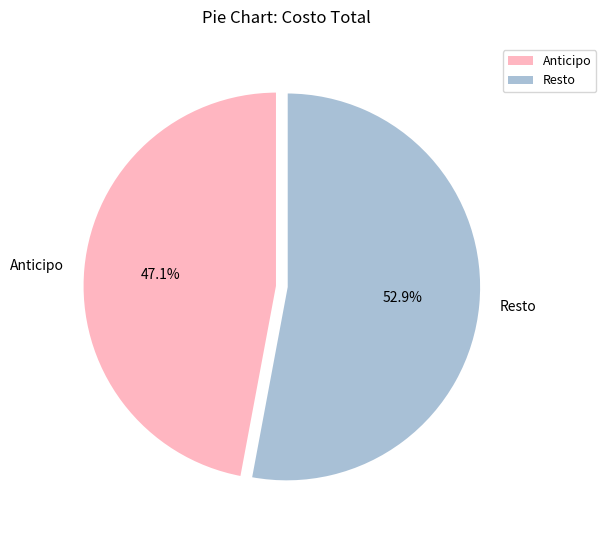

What is the largest slice in the pie chart?

Resto